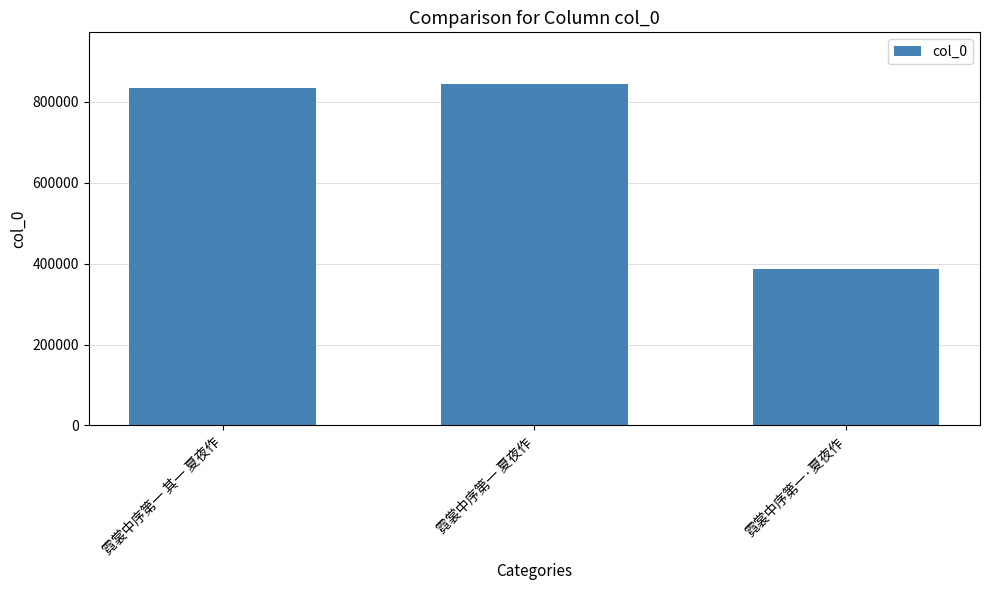

List the labels in order of value, smallest first.

霓裳中序第一·夏夜作, 霓裳中序第一 其一 夏夜作, 霓裳中序第一 夏夜作